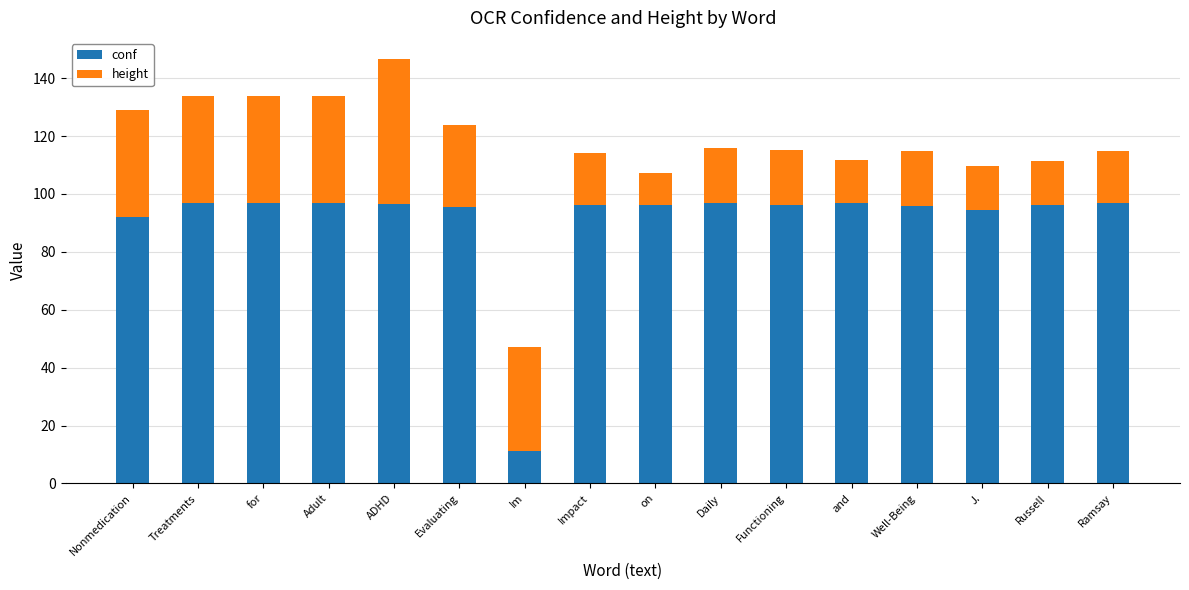

What is the average value of the conf series?

90.7